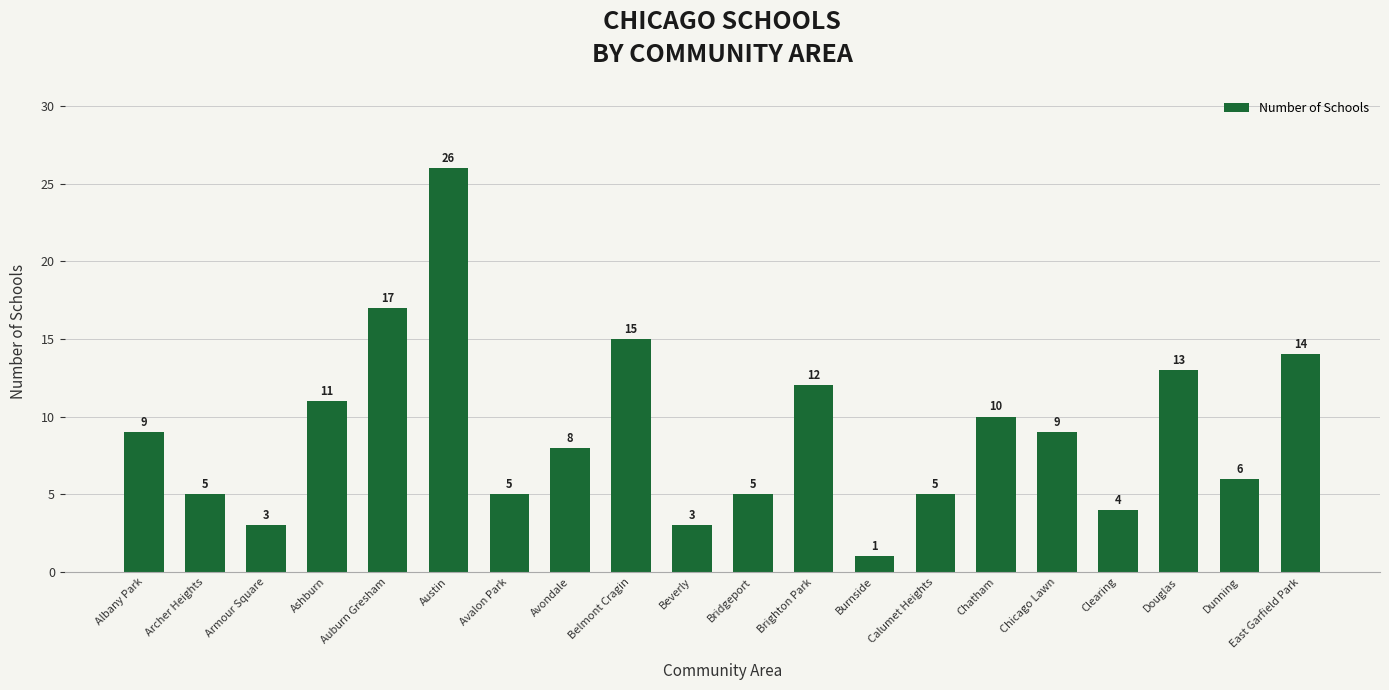

How many distinct data groups are displayed?

1